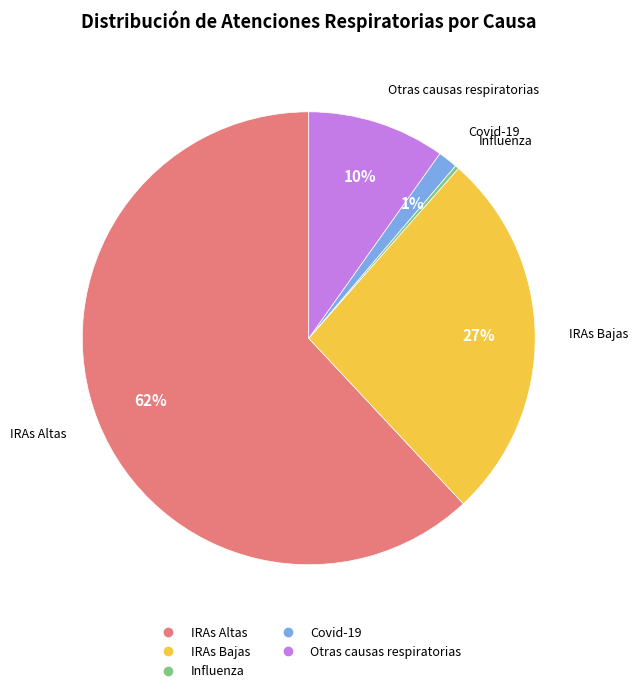

To the nearest percent, what is the average slice percentage?

20%